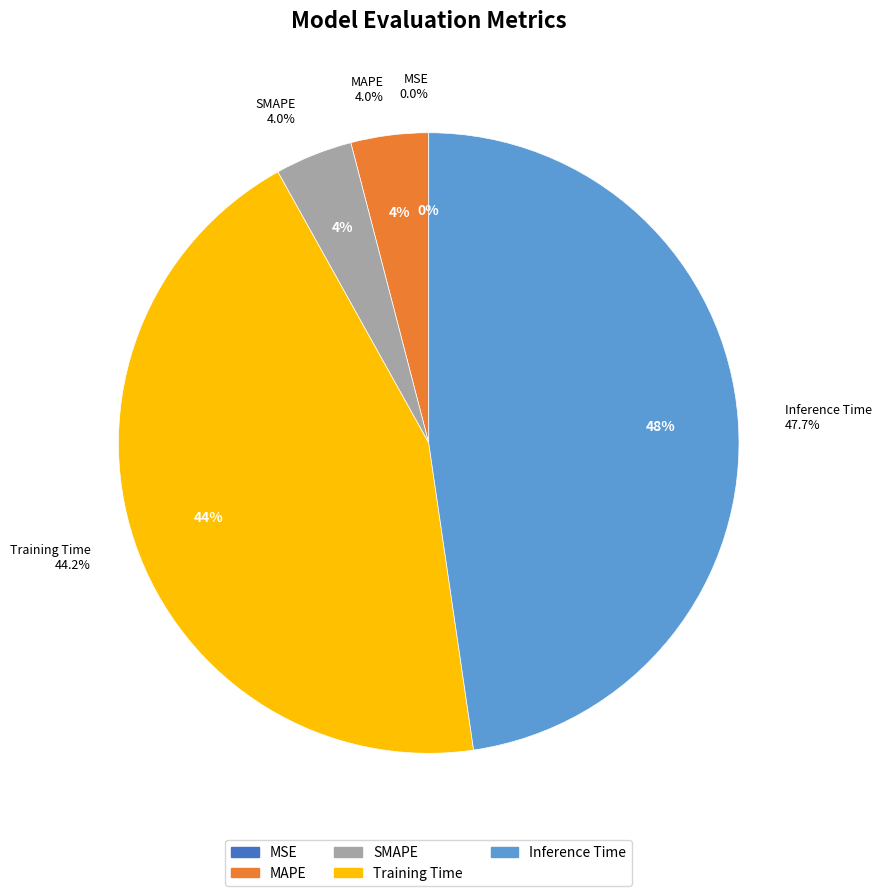

To the nearest percent, what is the combined percentage of Inference Time and SMAPE?

52%